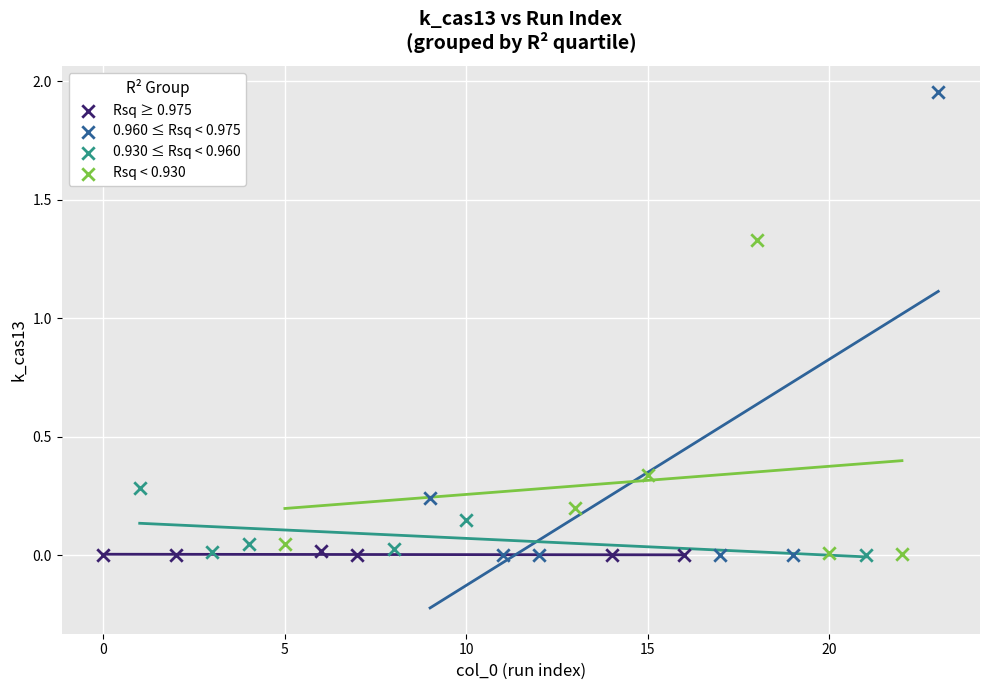

Which series reaches the maximum Y coordinate?

0.960 ≤ Rsq < 0.975